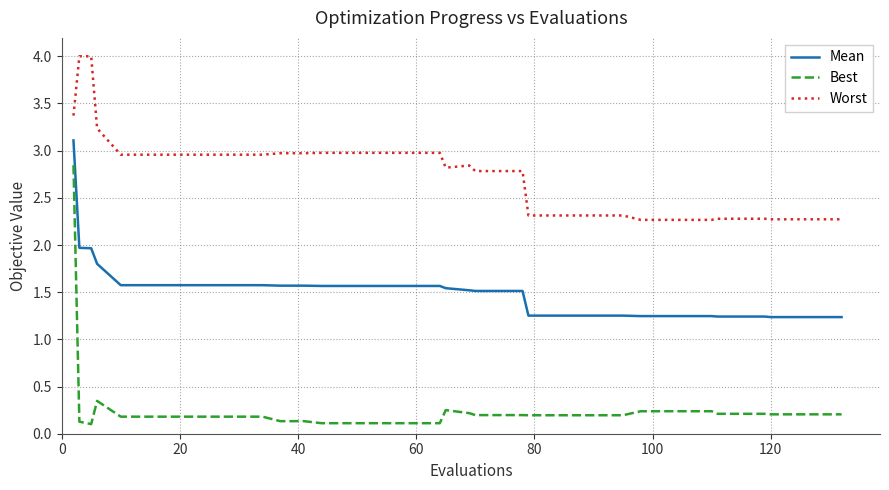

Does the chart have visible grid lines?

Yes